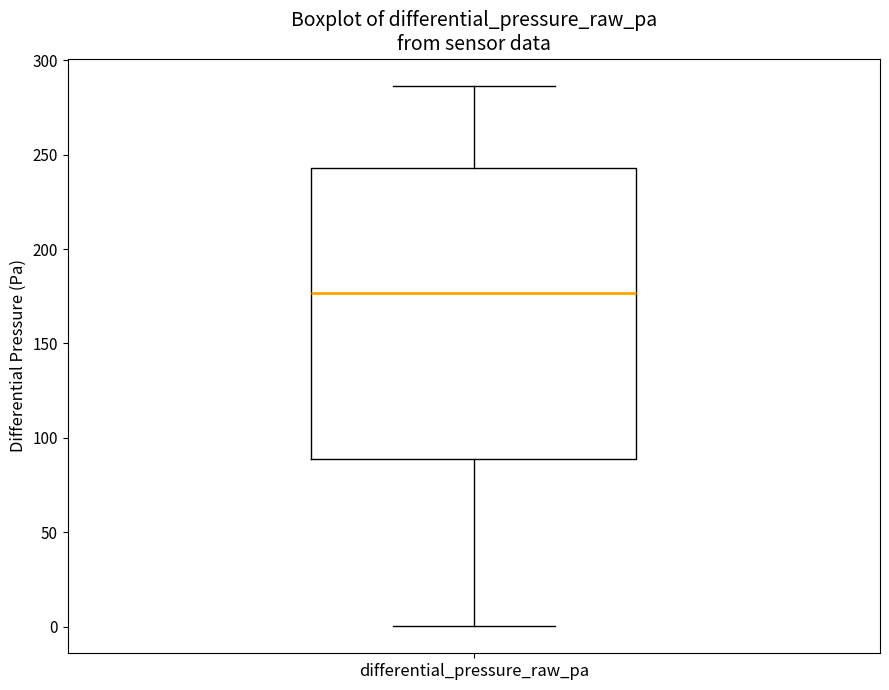

Read this box plot against the y-axis: the position of the median line, the range covered by the box, and the ends of both whiskers. The values are not printed on the chart, so give them approximately, as read against the axis.

median 175, box 90 to 245, whiskers 0 to 285